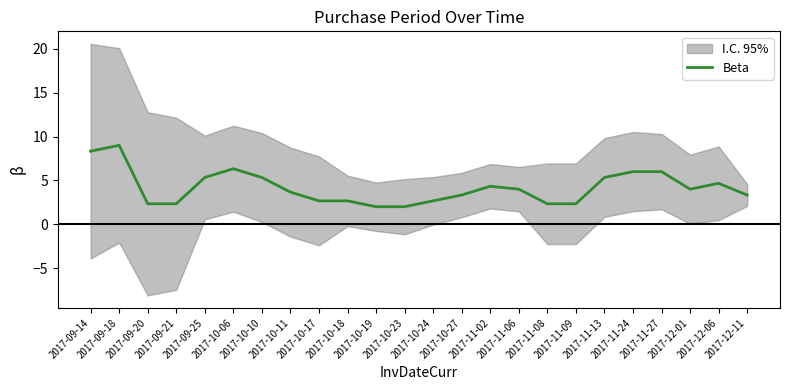

What is the greatest value displayed?

9.0